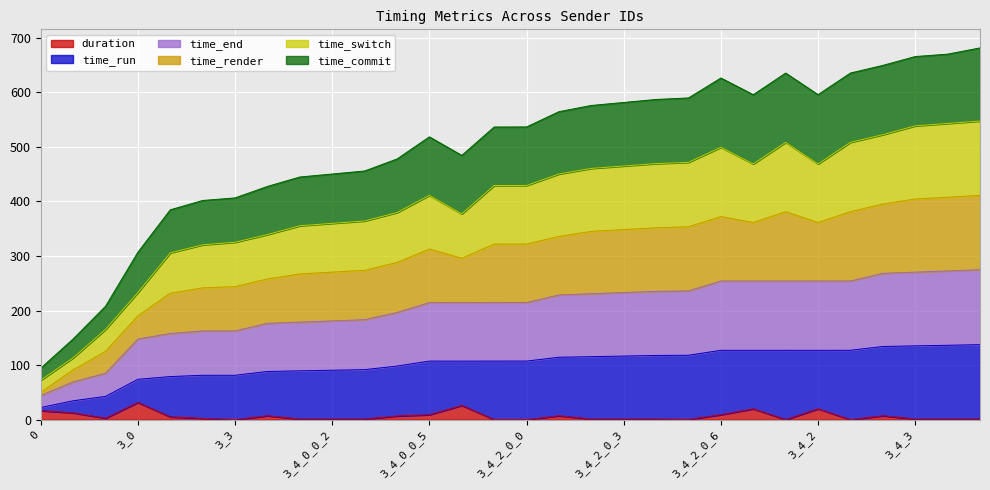

What is the spread (max minus min) of values at 3_4_0_0_6?

458.5